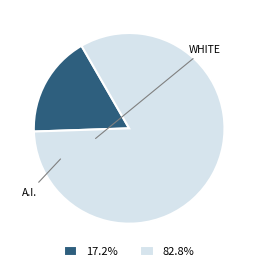

What is the ratio of the value at 82.8% to the value at 17.2%?

4.8